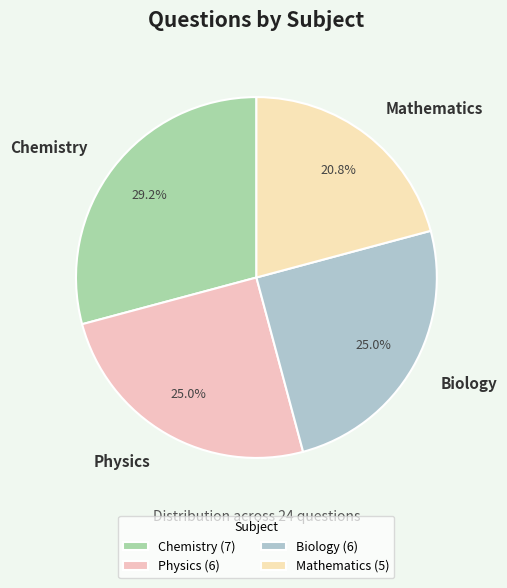

Combined, do Mathematics and Biology account for over 50%?

No